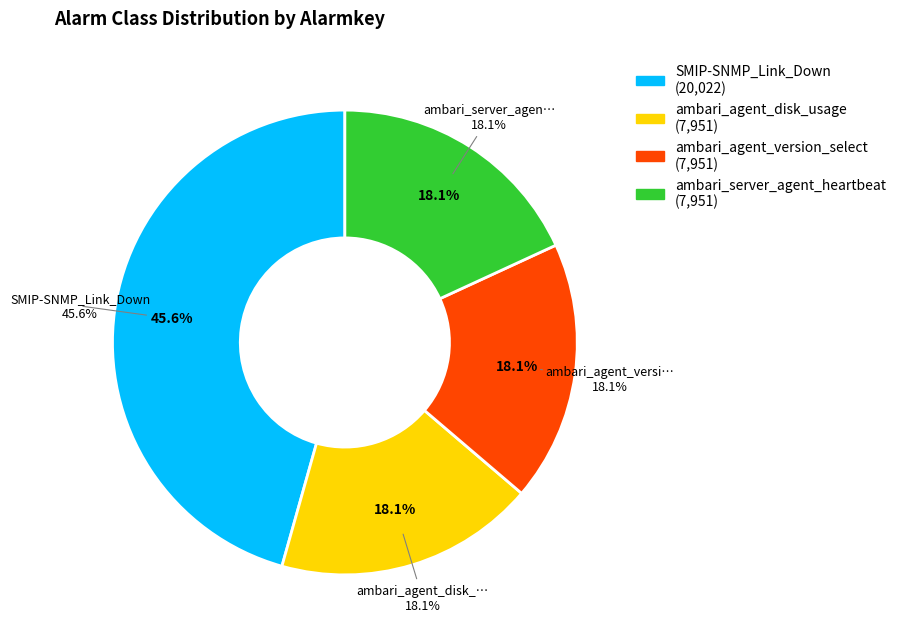

What percentage is the ambari_server_agent_heartbeat slice, to the nearest percent?

18%